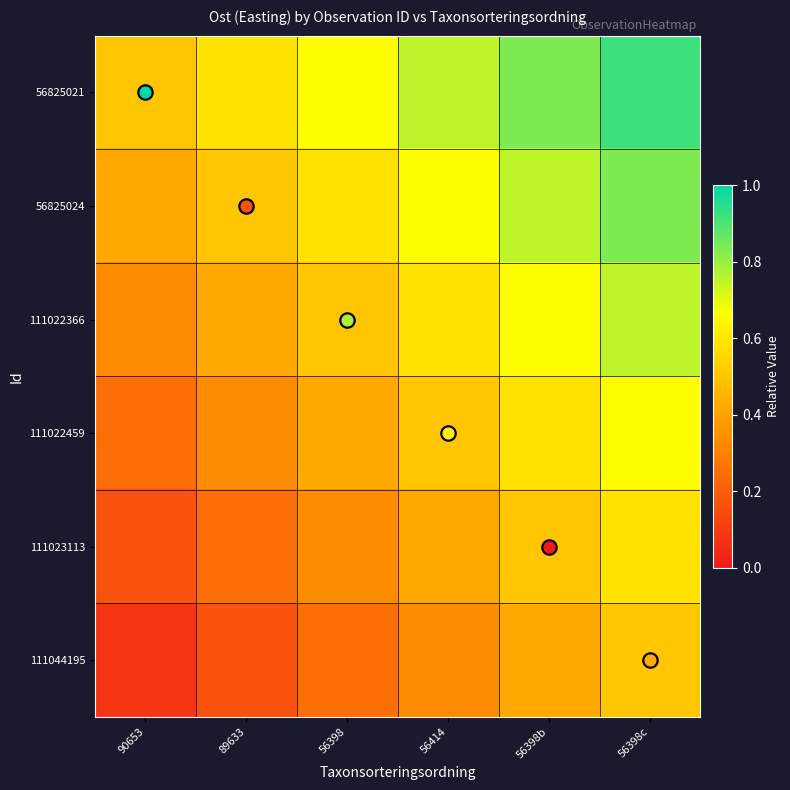

What is the total value across all series at 56398c?

4.2